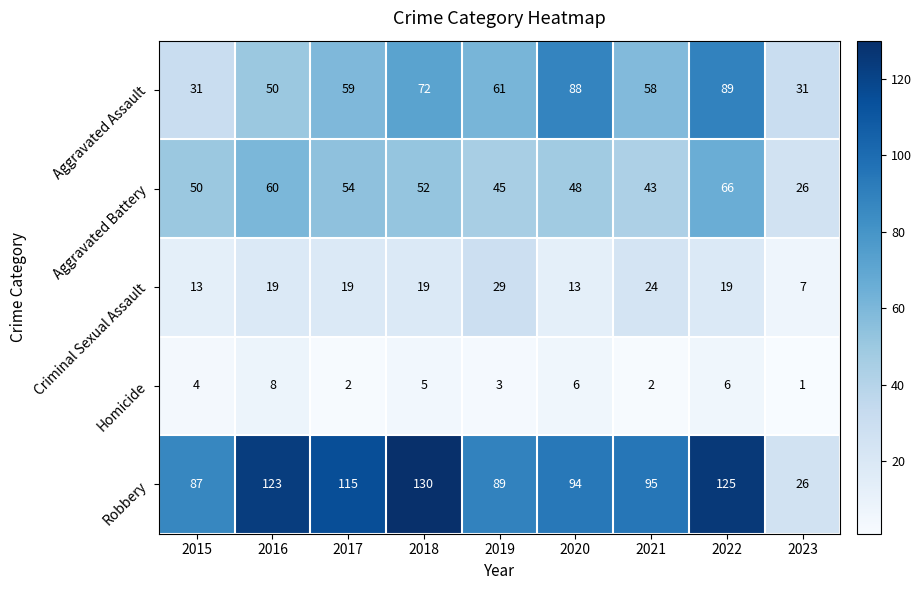

What is the difference between the Aggravated Assault values at 2017 and 2016?

9